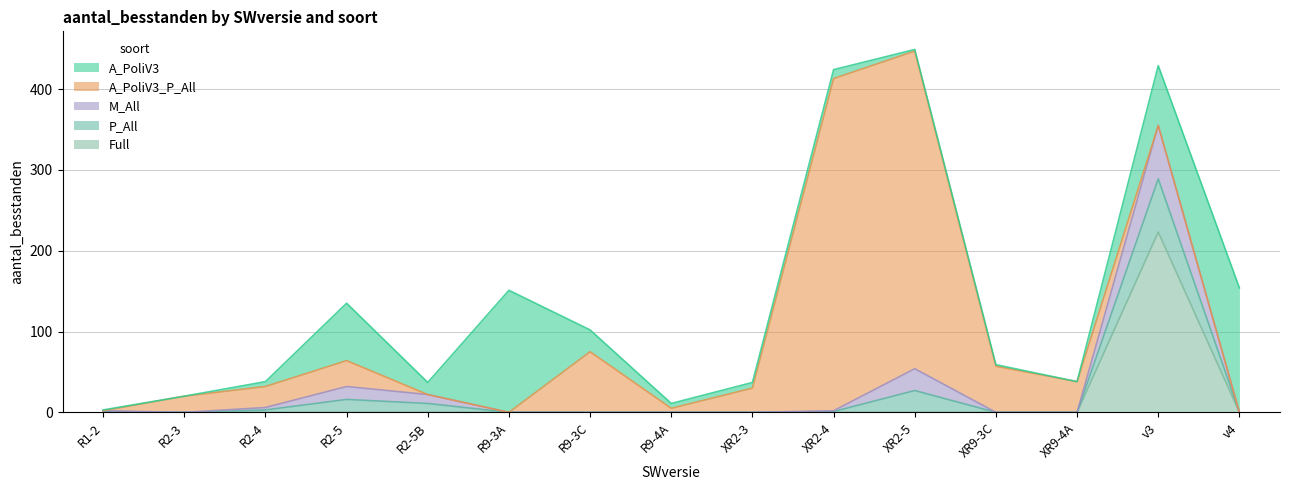

How many positive values does the A_PoliV3 series have?

13